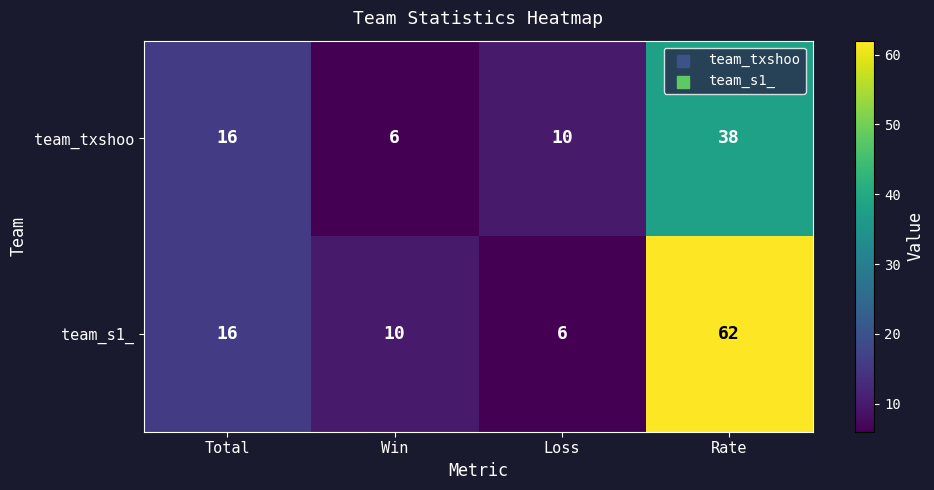

Reading left to right, transcribe all the data shown in this chart.

team_txshoo: 16	6	10	38
team_s1_: 16	10	6	62